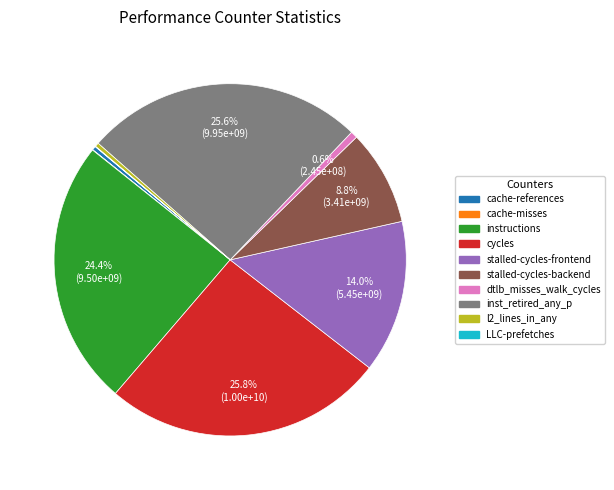

What is the ratio of the value at stalled-cycles-frontend to the value at instructions?

0.6